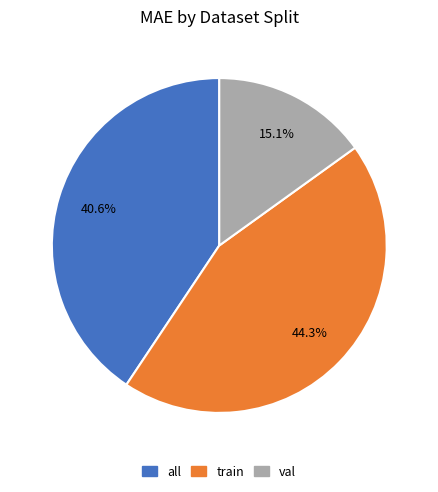

To the nearest percent, what is the average slice percentage?

33%